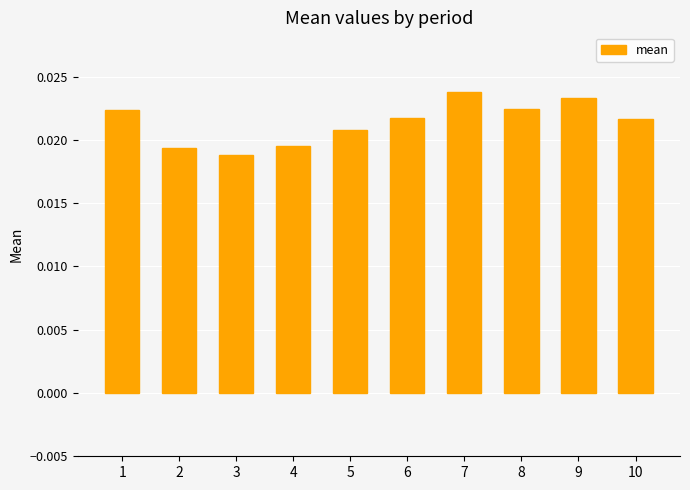

Which has a higher value, 10 or 3?

10